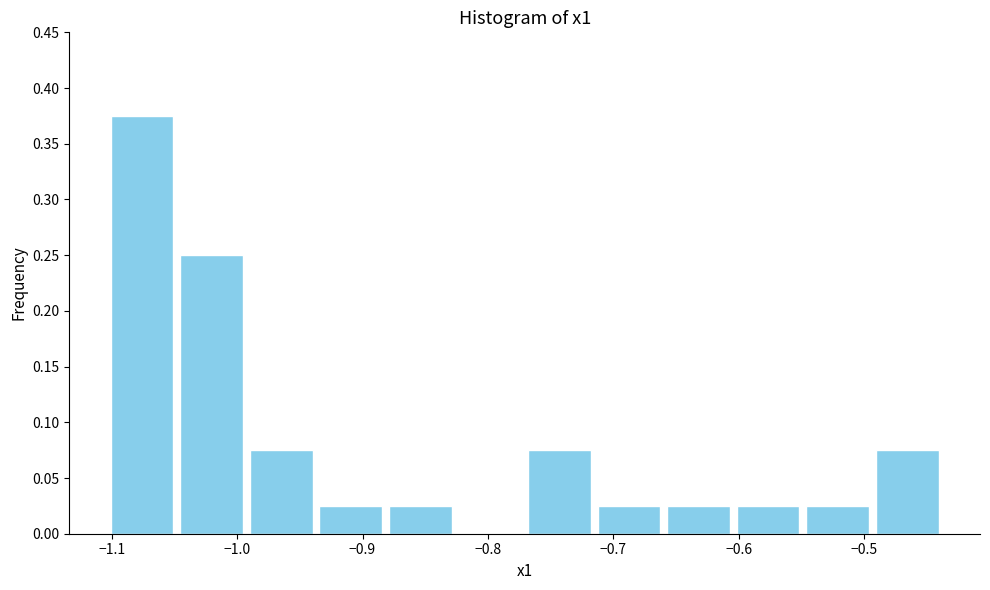

Over which range of the x-axis is the bar tallest?

-1.10 to -1.05